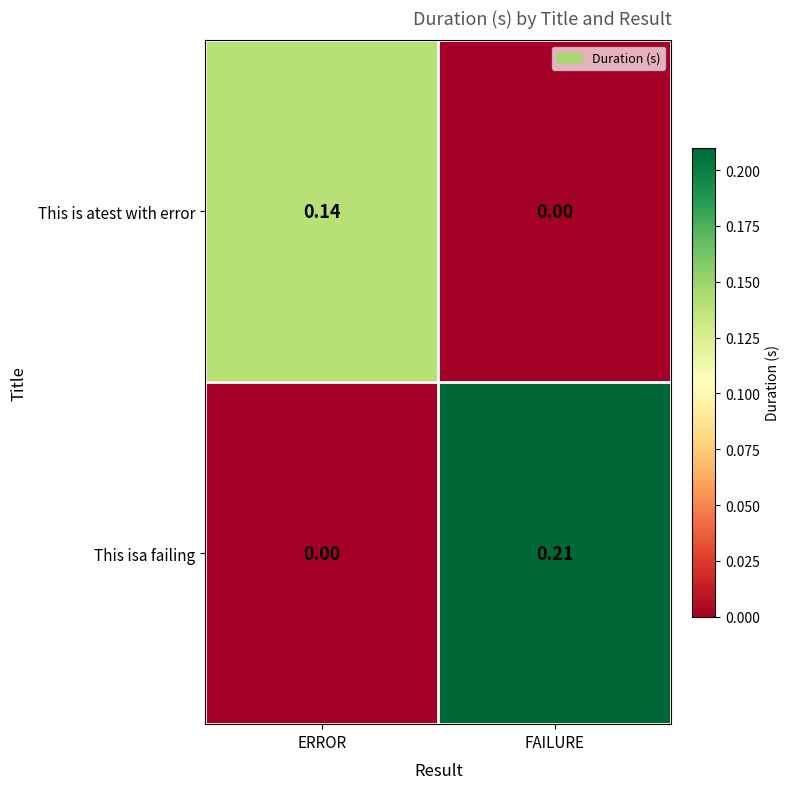

Rank the series at FAILURE from highest to lowest value.

This isa failing, This is atest with error